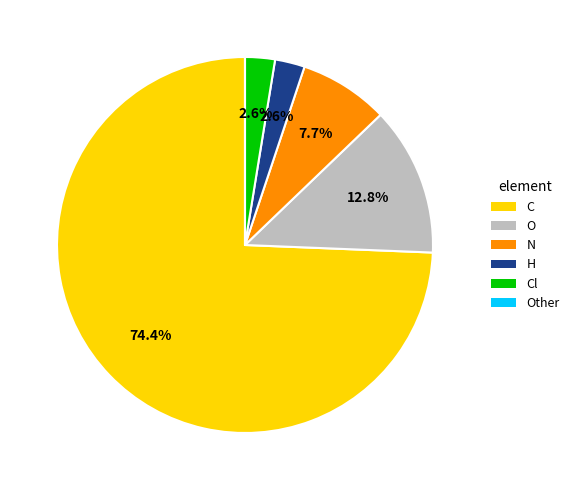

Approximately how many times larger is the value at Cl compared to H?

1.0